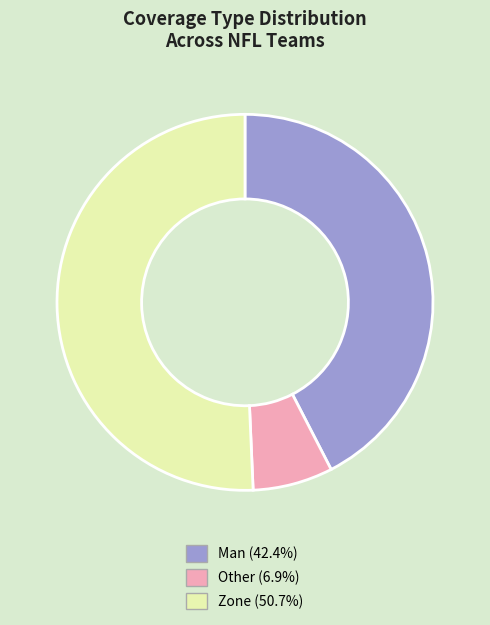

Do Man and Zone together represent more than half of the pie?

Yes